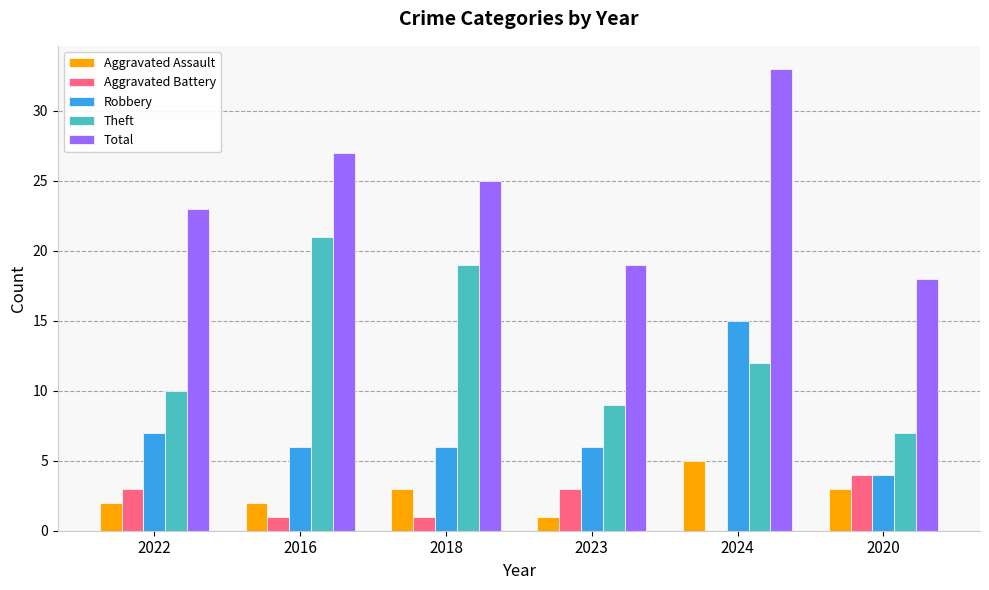

Reading left to right, transcribe all the data shown in this chart.

Aggravated Assault: 2022=2	2016=2	2018=3	2023=1	2024=5	2020=3
Aggravated Battery: 2022=3	2016=1	2018=1	2023=3	2024=0	2020=4
Robbery: 2022=7	2016=6	2018=6	2023=6	2024=15	2020=4
Theft: 2022=10	2016=21	2018=19	2023=9	2024=12	2020=7
Total: 2022=23	2016=27	2018=25	2023=19	2024=33	2020=18